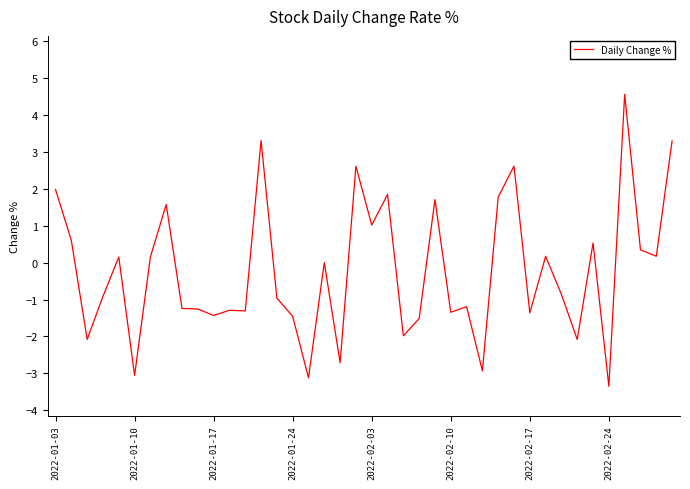

What is the smallest value displayed?

-3.4